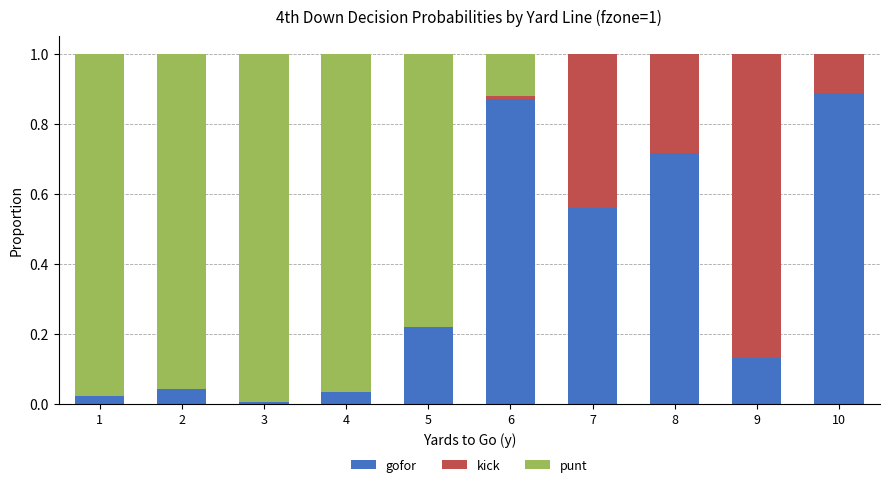

What is the difference between the maximum and minimum values in the punt series?

1.0